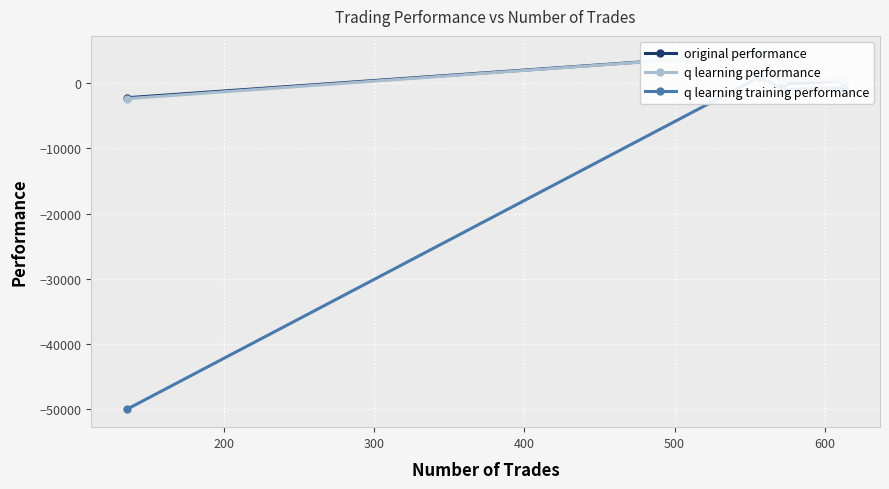

The value of original performance at 100 is 244.6. True or false?

False